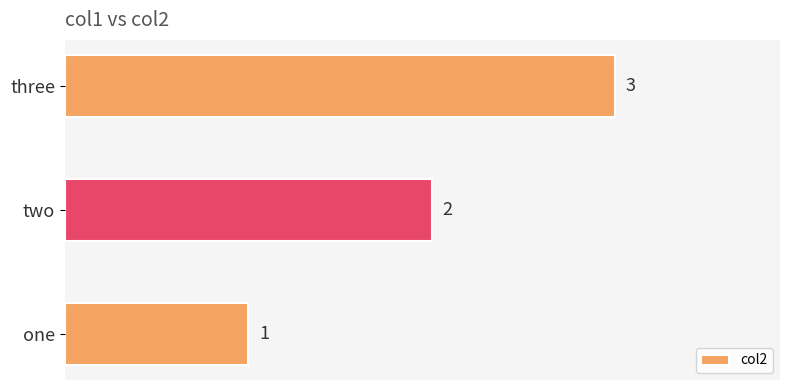

What is the change in value from one to two?

+1